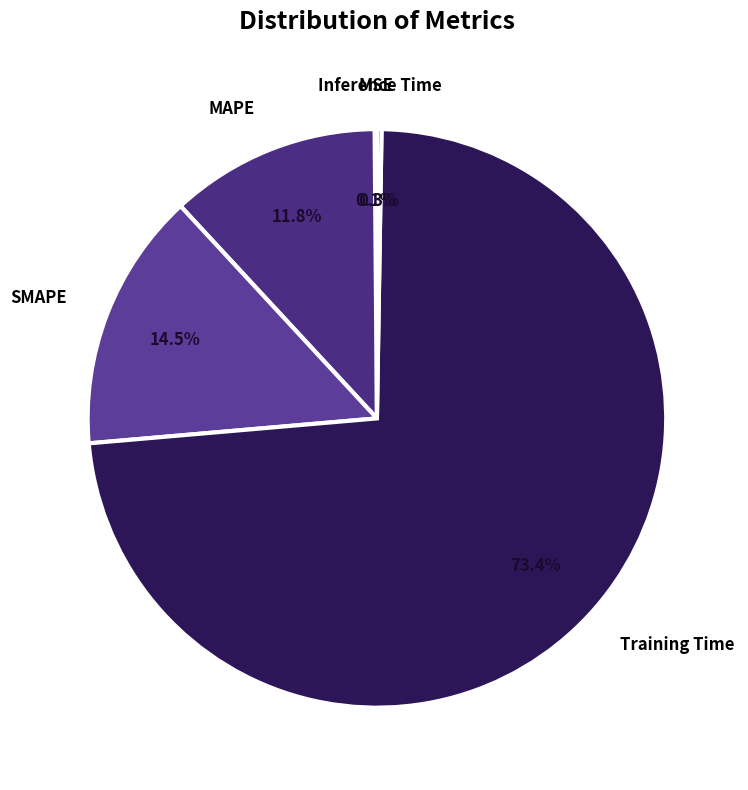

Does any single category account for the majority?

Yes